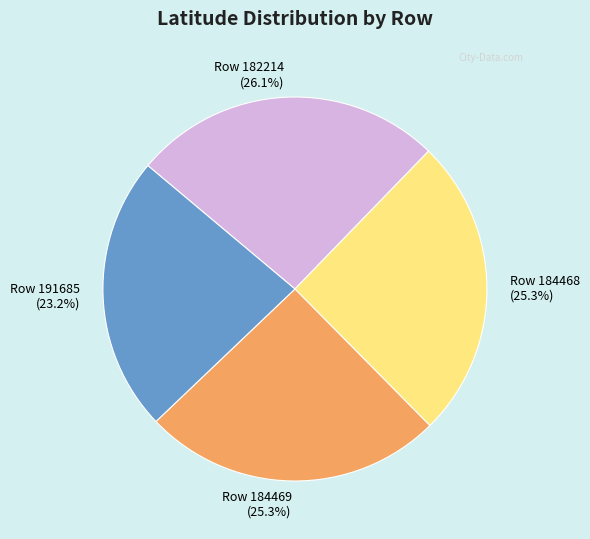

Count the number of slices in the pie.

4